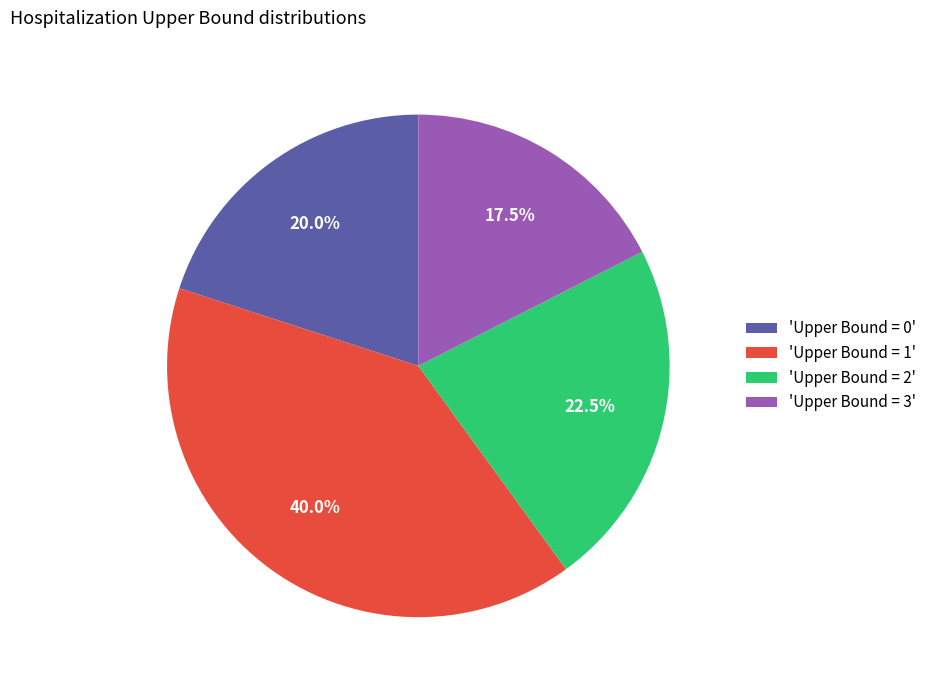

Do 'Upper Bound = 0' and 'Upper Bound = 1' together represent more than half of the pie?

Yes